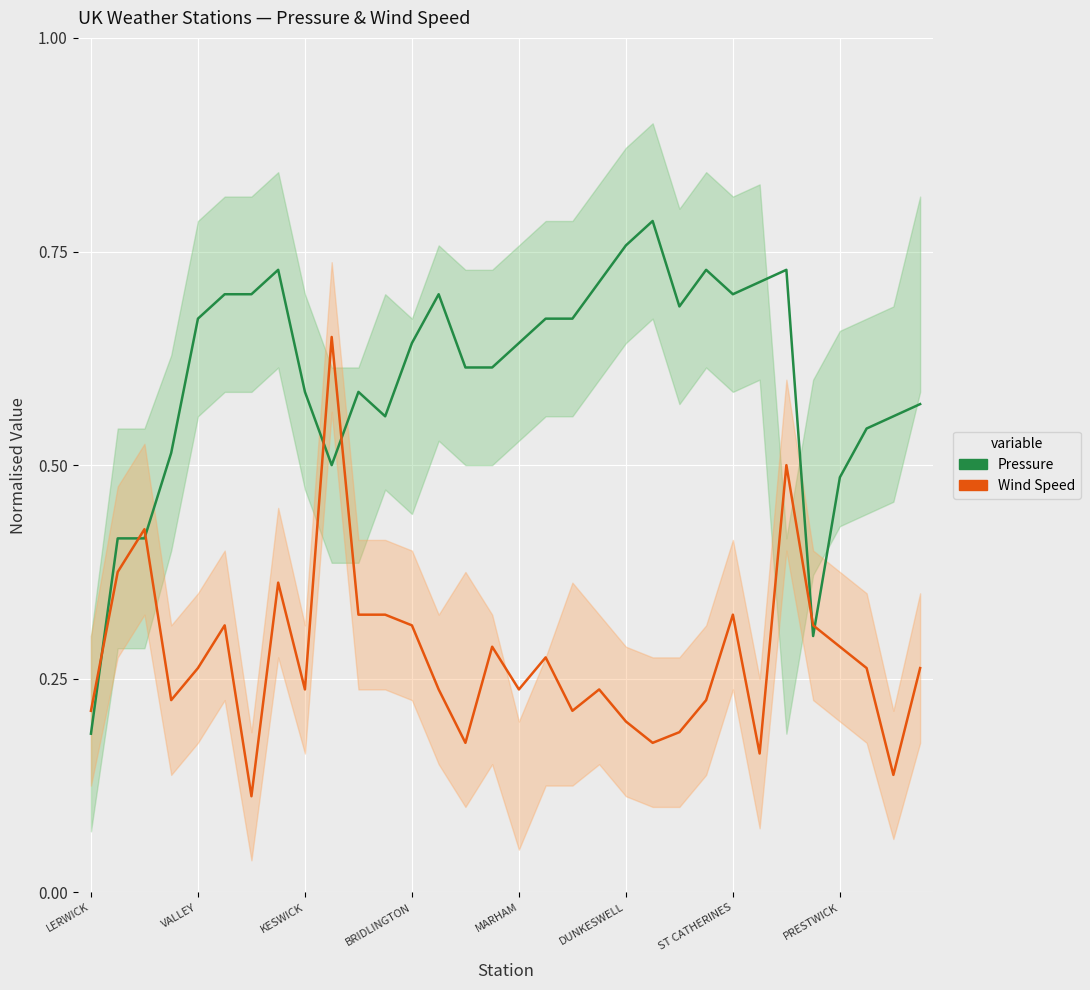

Reading left to right, transcribe all the data shown in this chart.

Pressure: 0.2	0.4	0.4	0.5	0.7	0.7	0.7	0.7	0.6	0.5	0.6	0.6	0.6	0.7	0.6	0.6	0.6	0.7	0.7	0.7	0.8	0.8	0.7	0.7	0.7	0.7	0.7	0.3	0.5	0.5	0.6	0.6
Wind Speed: 0.2	0.4	0.4	0.2	0.3	0.3	0.1	0.4	0.2	0.7	0.3	0.3	0.3	0.2	0.2	0.3	0.2	0.3	0.2	0.2	0.2	0.2	0.2	0.2	0.3	0.2	0.5	0.3	0.3	0.3	0.1	0.3